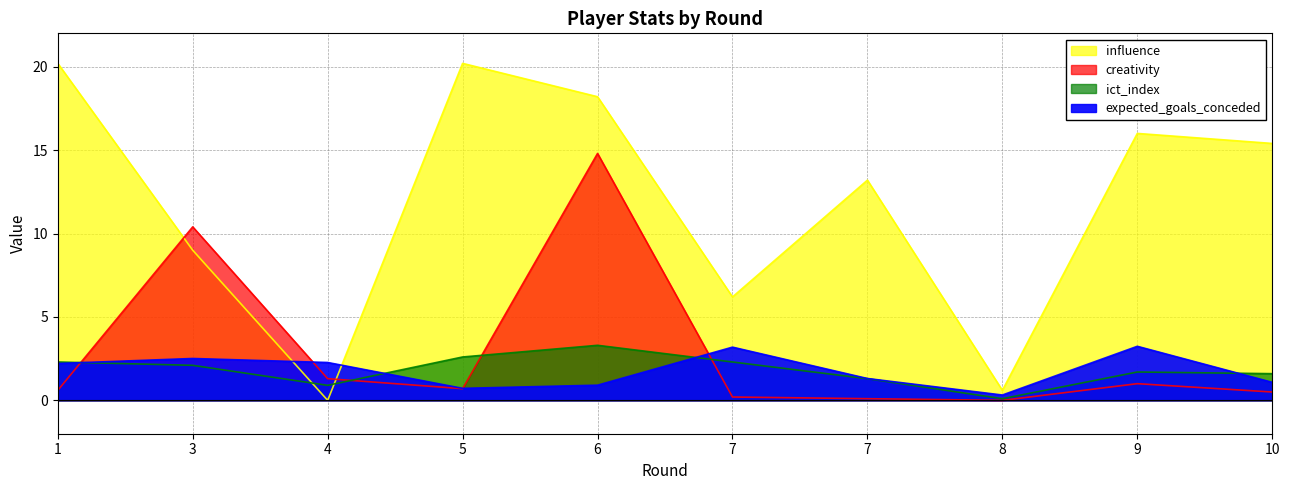

Between which two adjacent categories do influence and creativity first intersect?

1 and 3